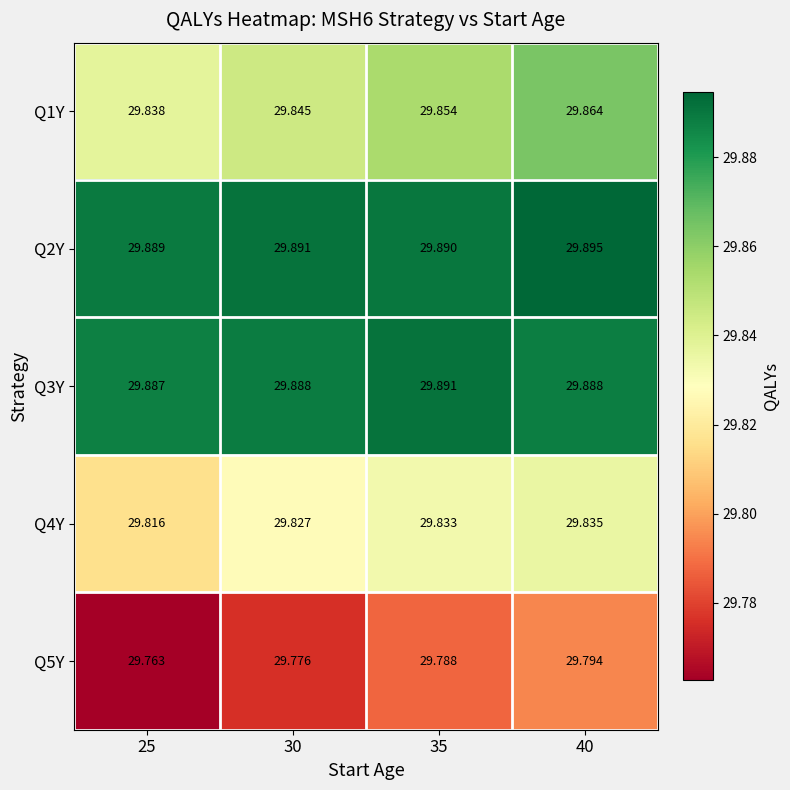

Is the value of Q3Y at 25 greater than the value of Q1Y at 30?

Yes